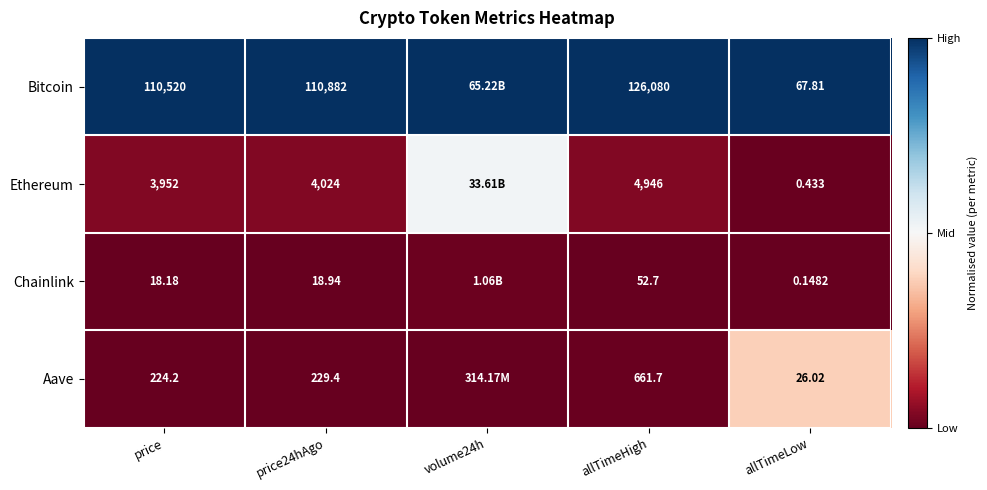

Between price24hAgo and allTimeLow, which series saw the biggest shift?

Bitcoin